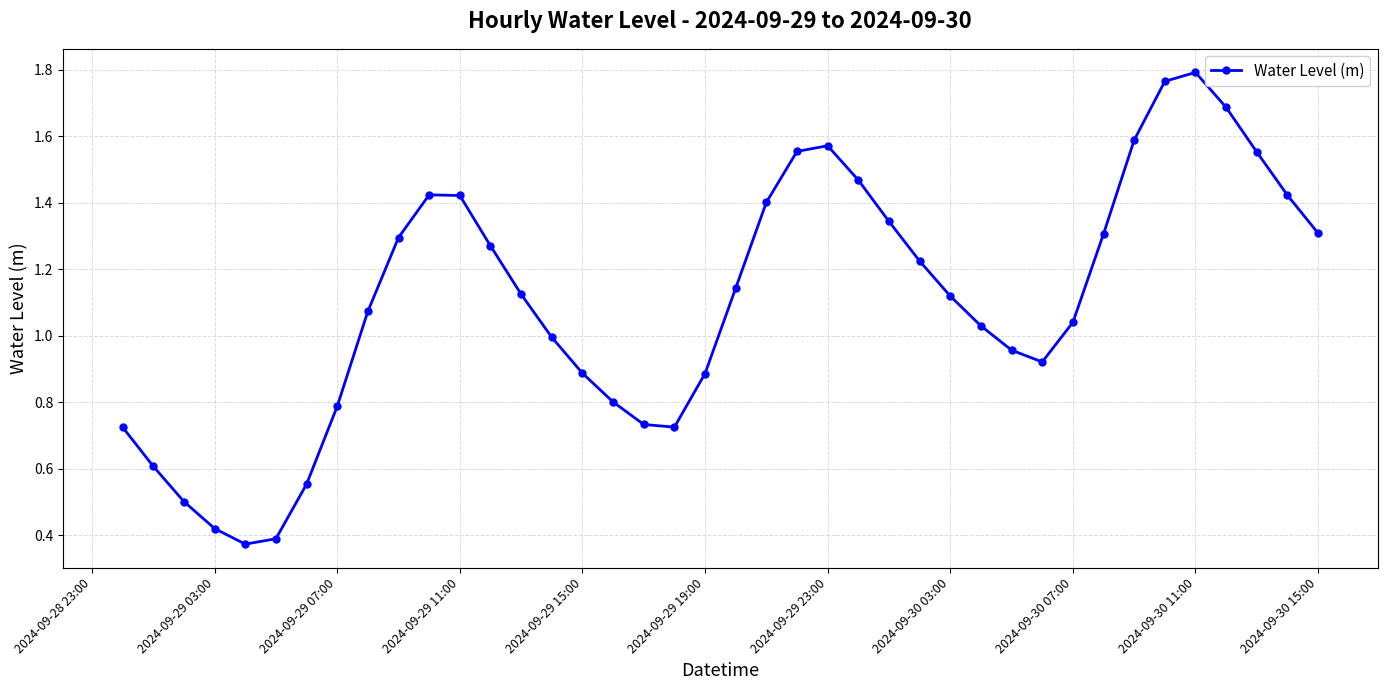

How many points are higher than both their immediate neighbors (excluding endpoints)?

3